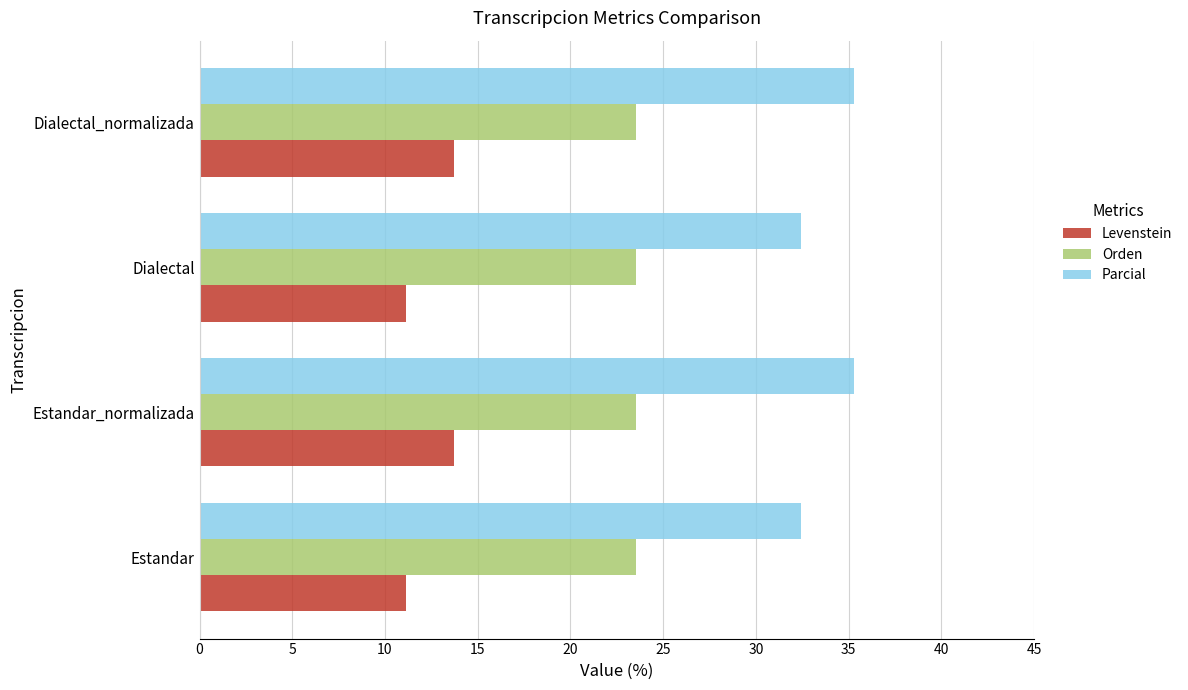

Rank the series by their maximum value, from highest to lowest.

Parcial, Orden, Levenstein